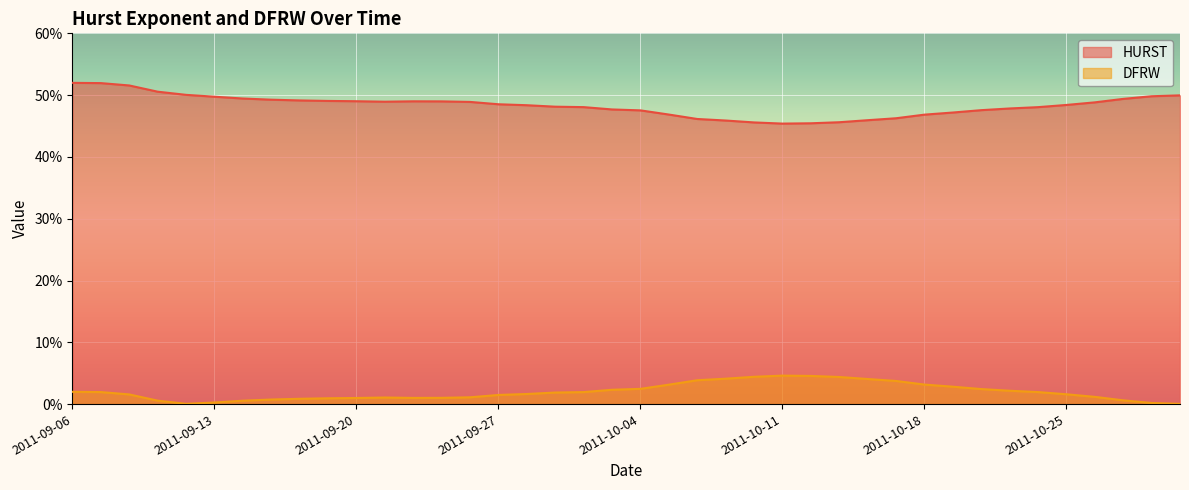

True or false: DFRW and HURST cross at least once.

False